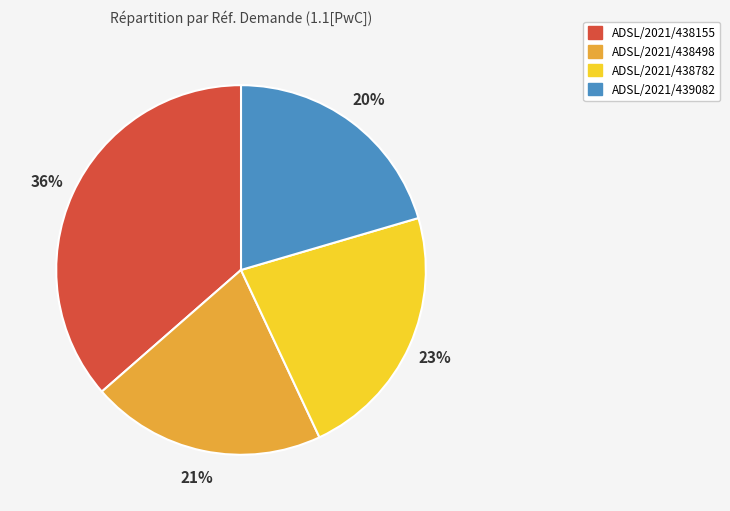

Is the sum of ADSL/2021/439082 and ADSL/2021/438498 greater than half?

No